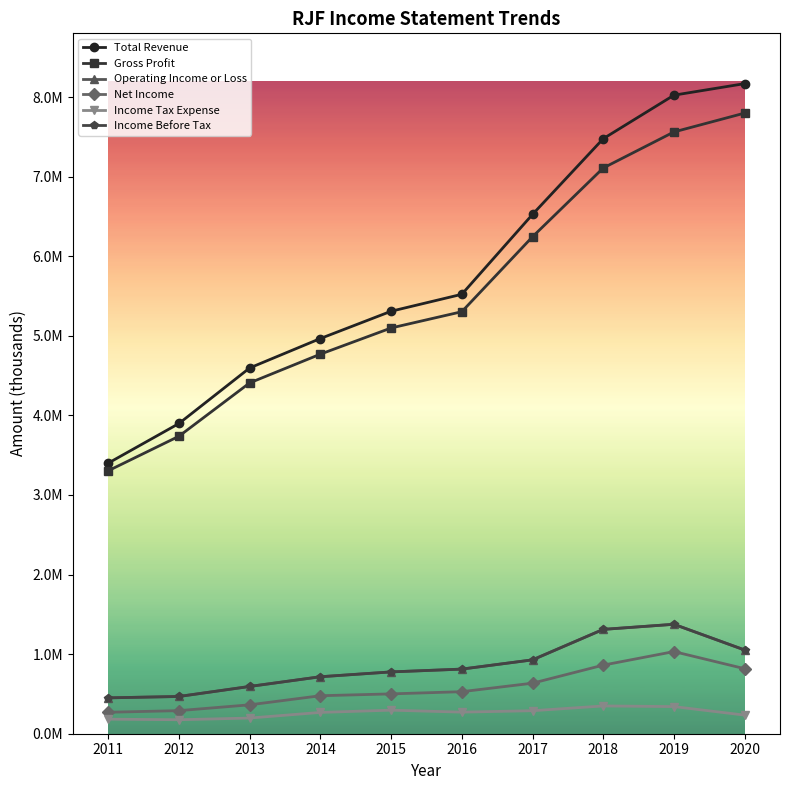

True or false: Net Income and Income Before Tax cross at least once.

False